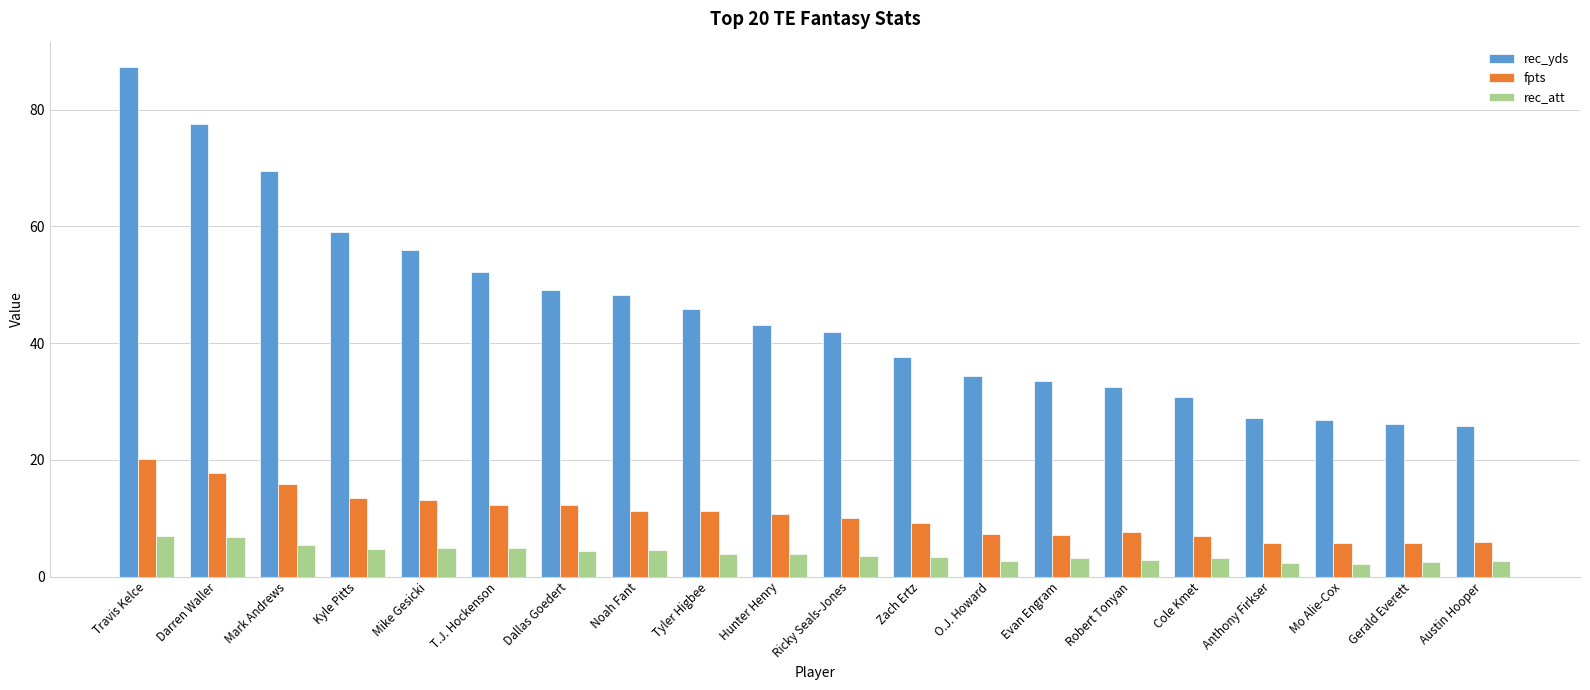

How many values in the rec_yds series exceed 43?

10